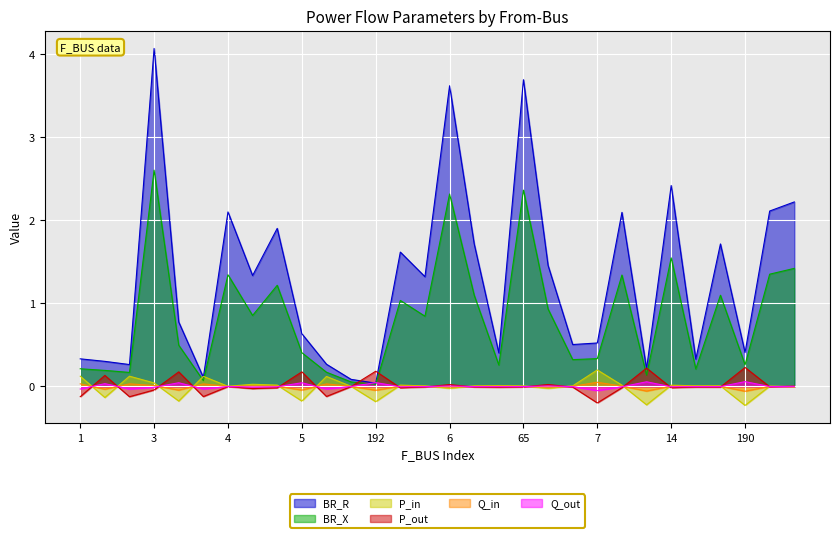

Is it true that Q_in equals 0.0 at 14?

True